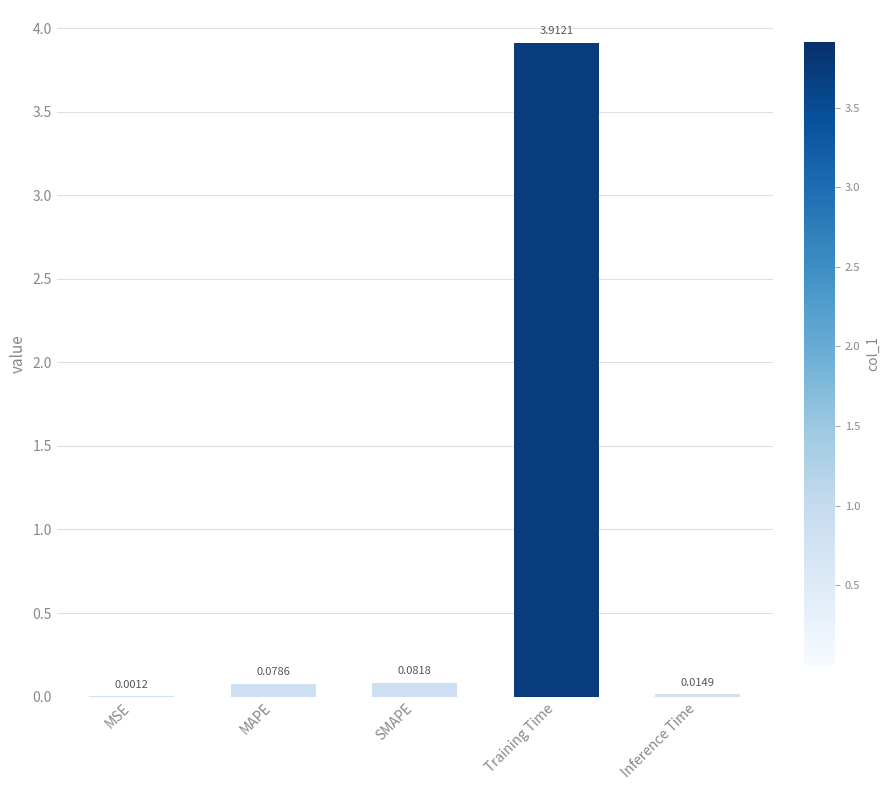

Which has a higher value, Inference Time or Training Time?

Training Time